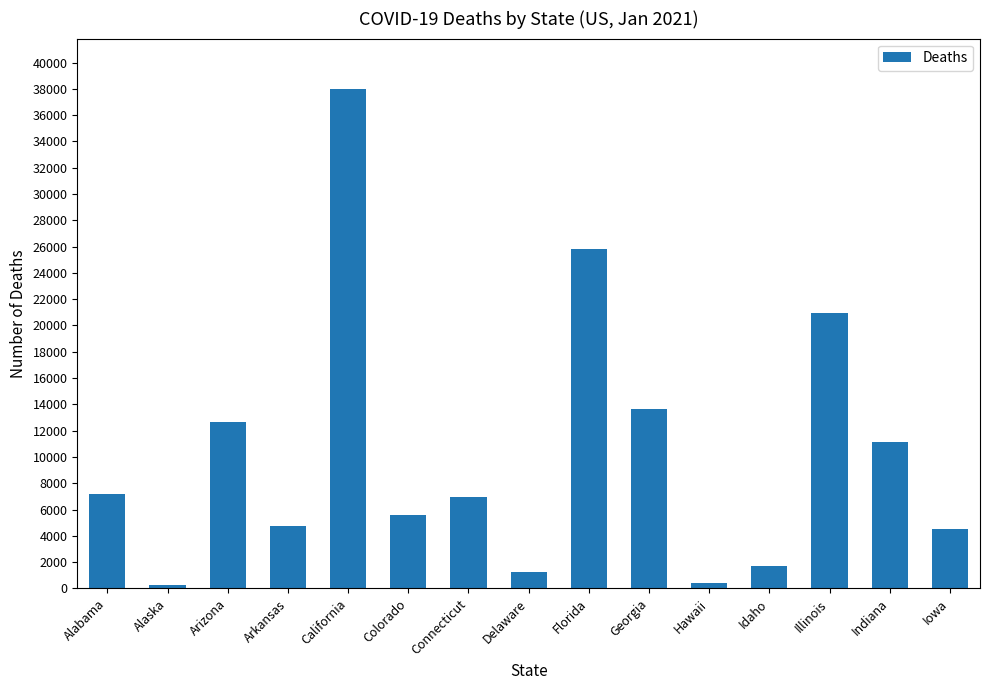

Which has a higher value, Arizona or Delaware?

Arizona